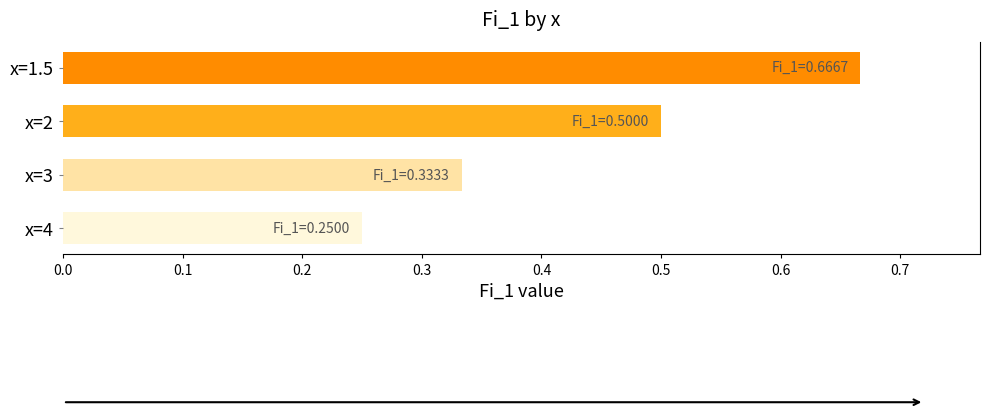

Does the chart contain stacked bars?

No